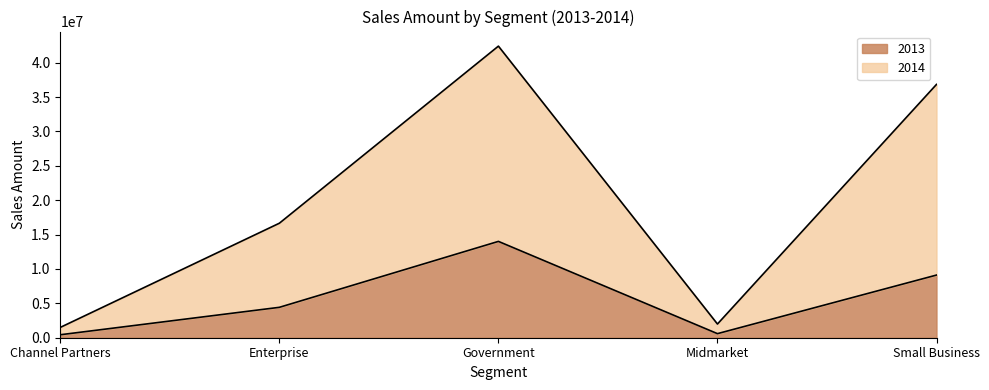

Where is the first local minimum for 2013?

Midmarket